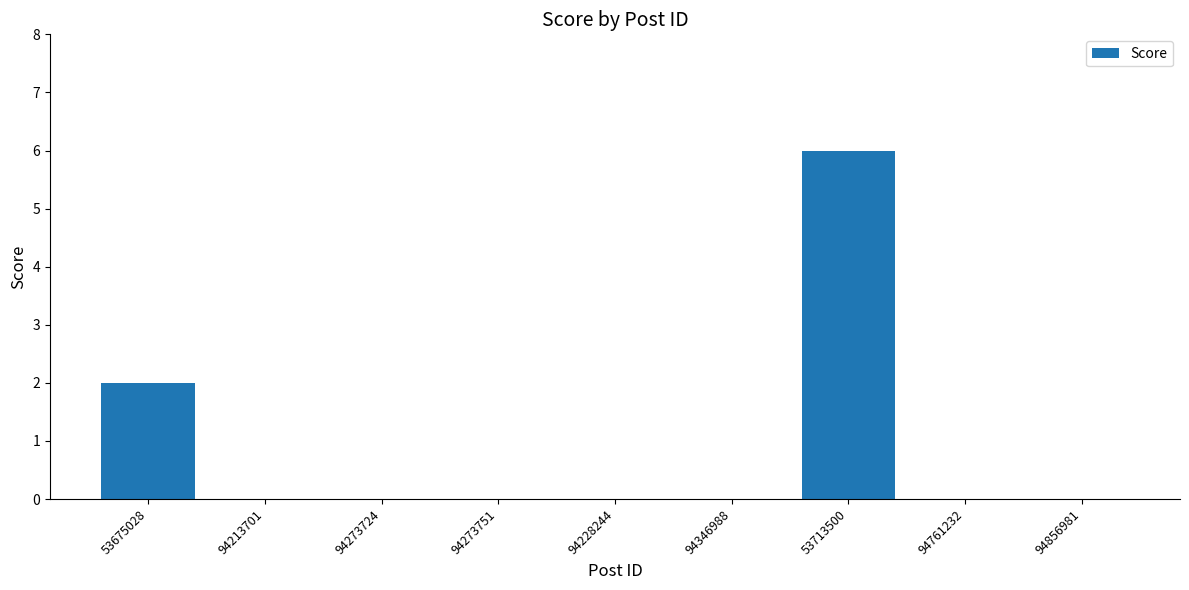

Between 94346988 and 53675028, which is larger?

53675028